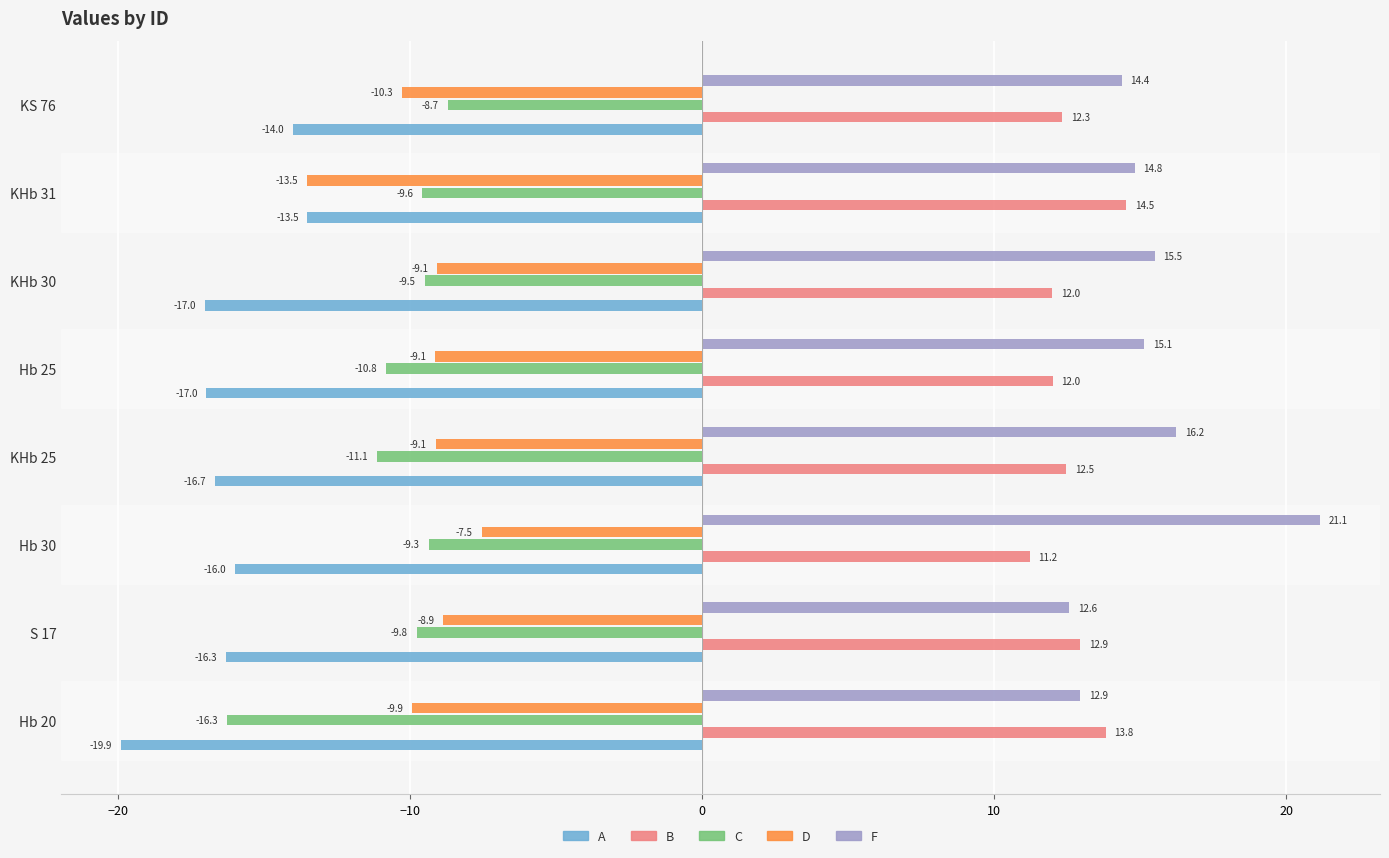

What is the sum of the F values at S 17 and KHb 25?

28.8